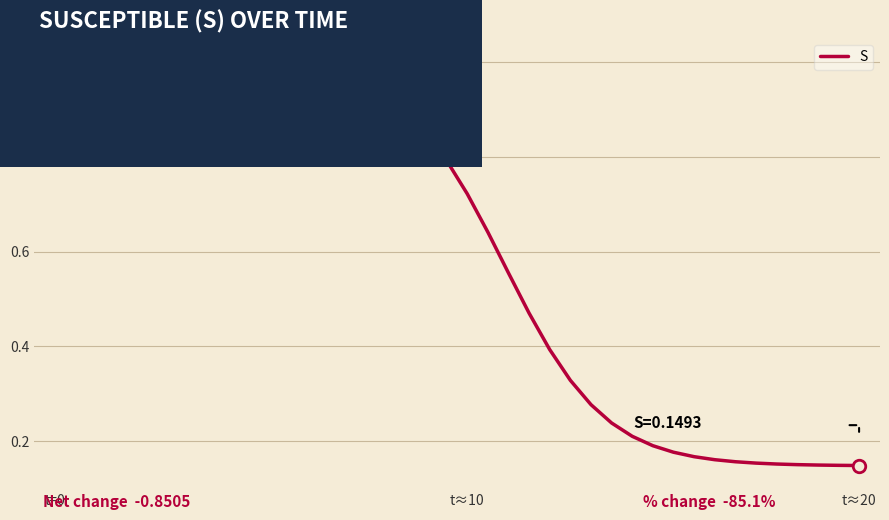

The chart shows a value of 0.5 at t=0. True or false?

False